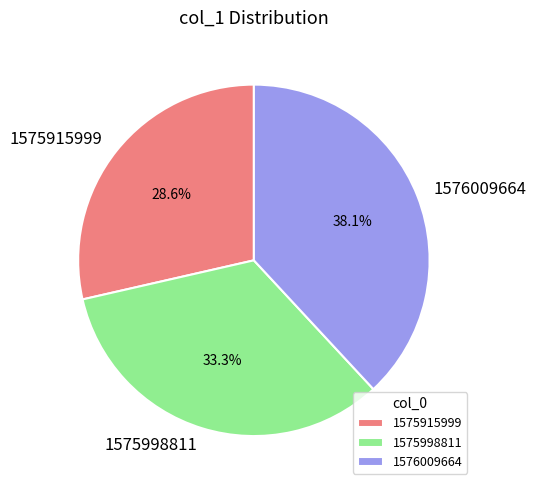

Approximately how many times larger is the value at 1576009664 compared to 1575915999?

1.3